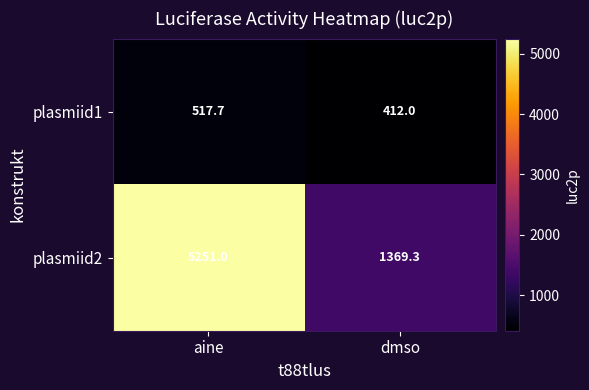

What is the total value across all series at aine?

5768.7